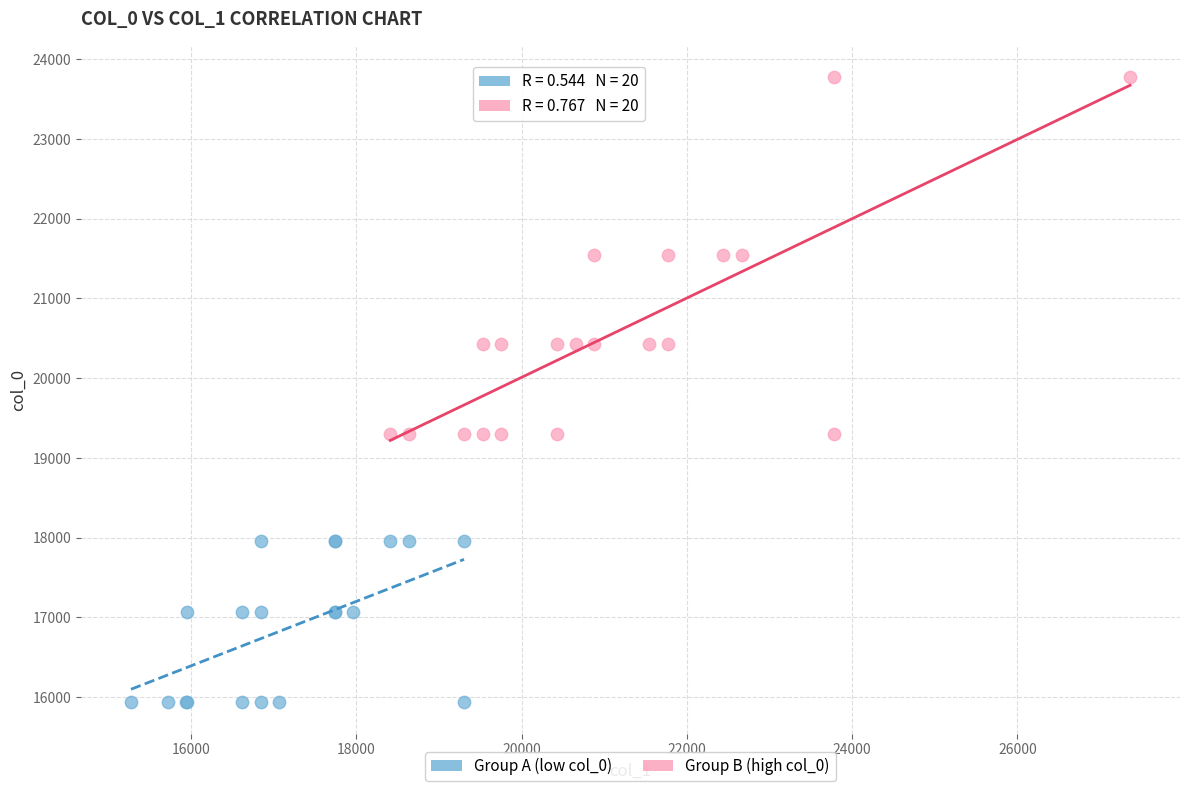

Which series reaches the maximum Y coordinate?

Group B (high col_0)